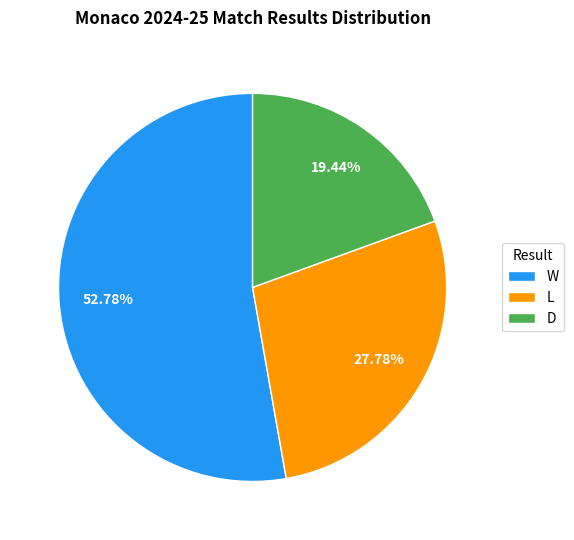

To the nearest percent, what is the average slice percentage?

33%